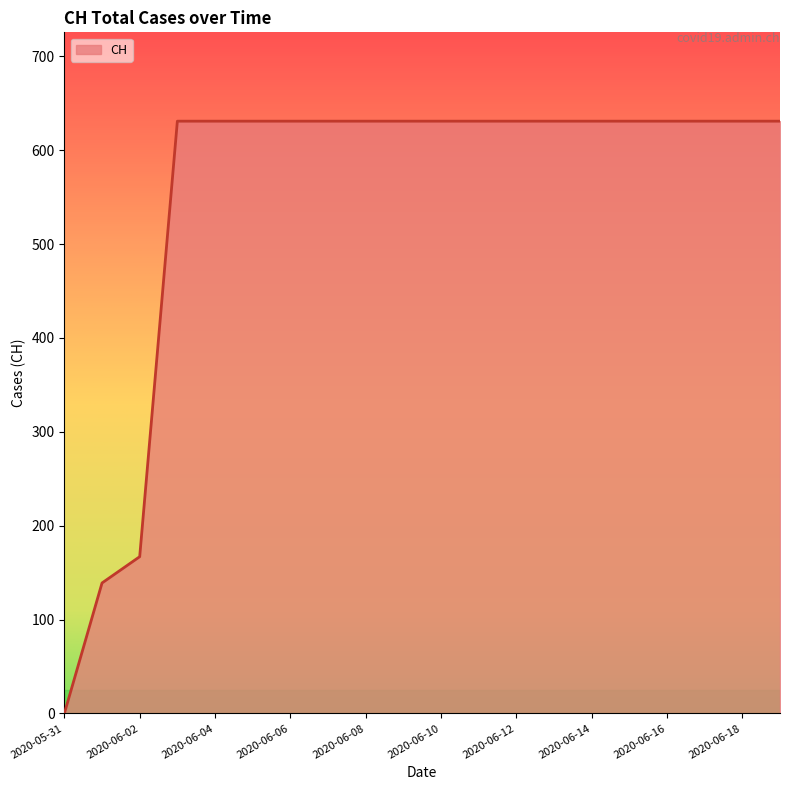

What is the maximum value shown in the chart?

631